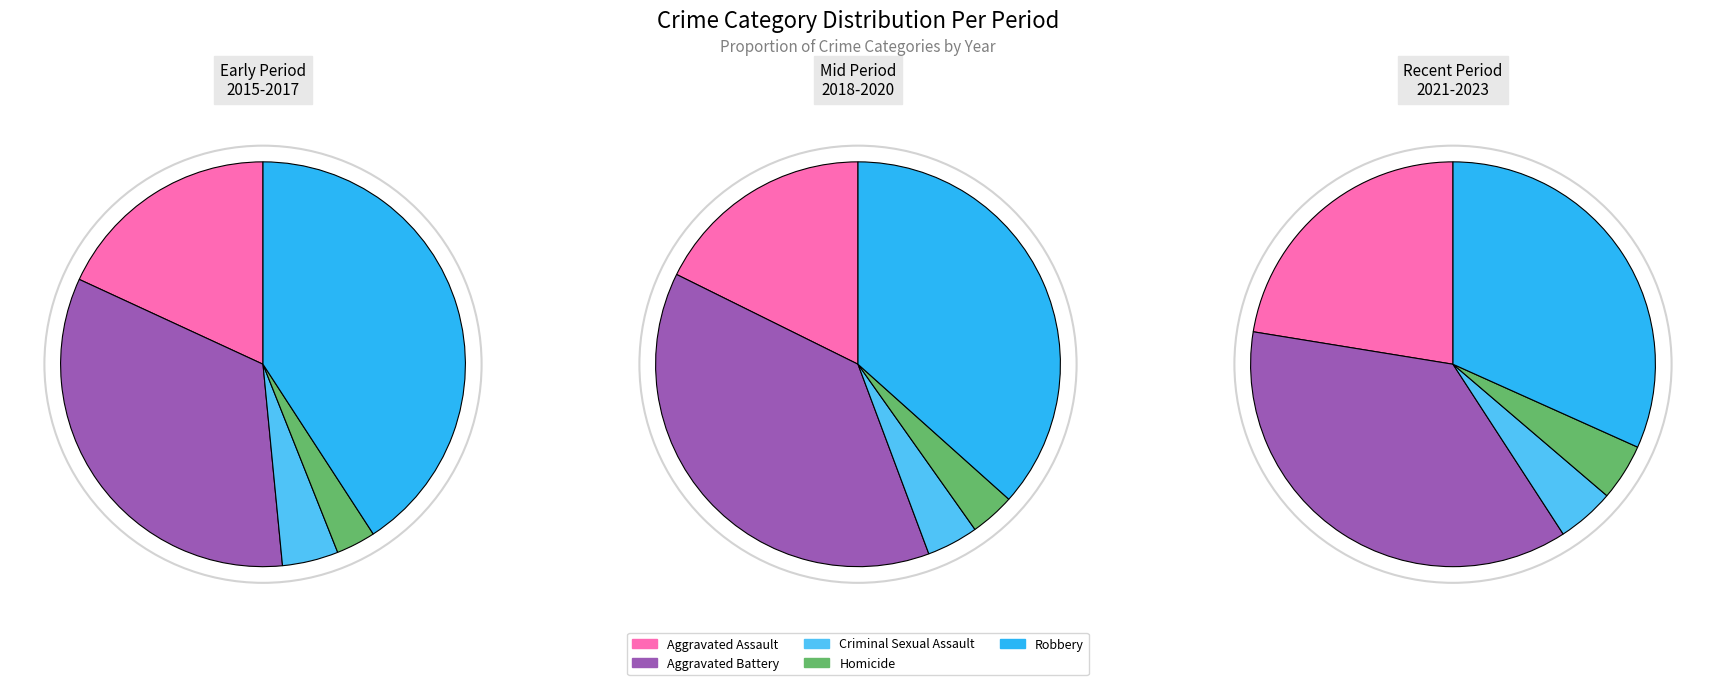

Which series has the largest range (max minus min)?

Robbery